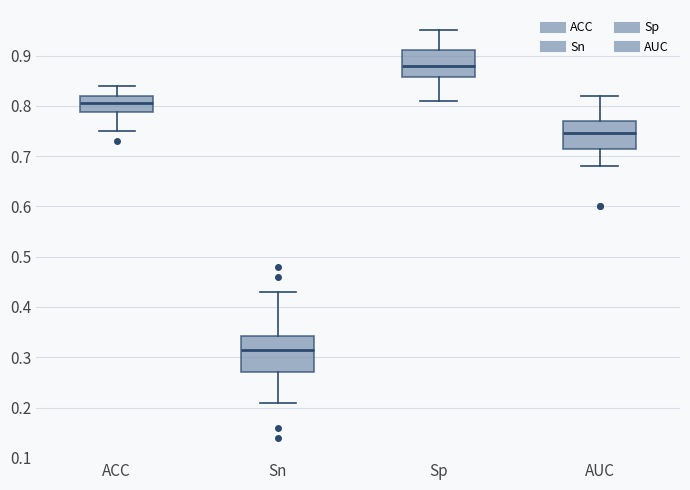

Comparing the boxes themselves (not the whiskers), which one is the tallest?

Sn